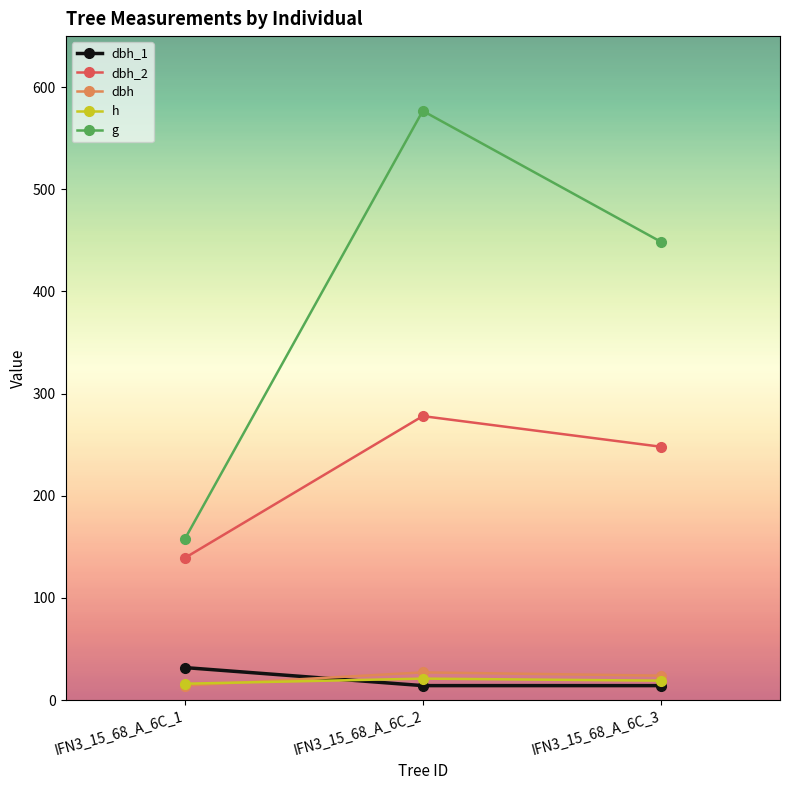

How many values in the h series are below 19?

1